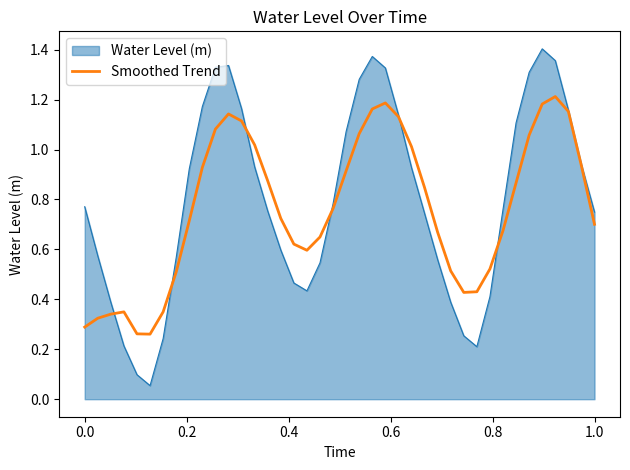

Which series has the largest range (max minus min)?

Water Level (m)